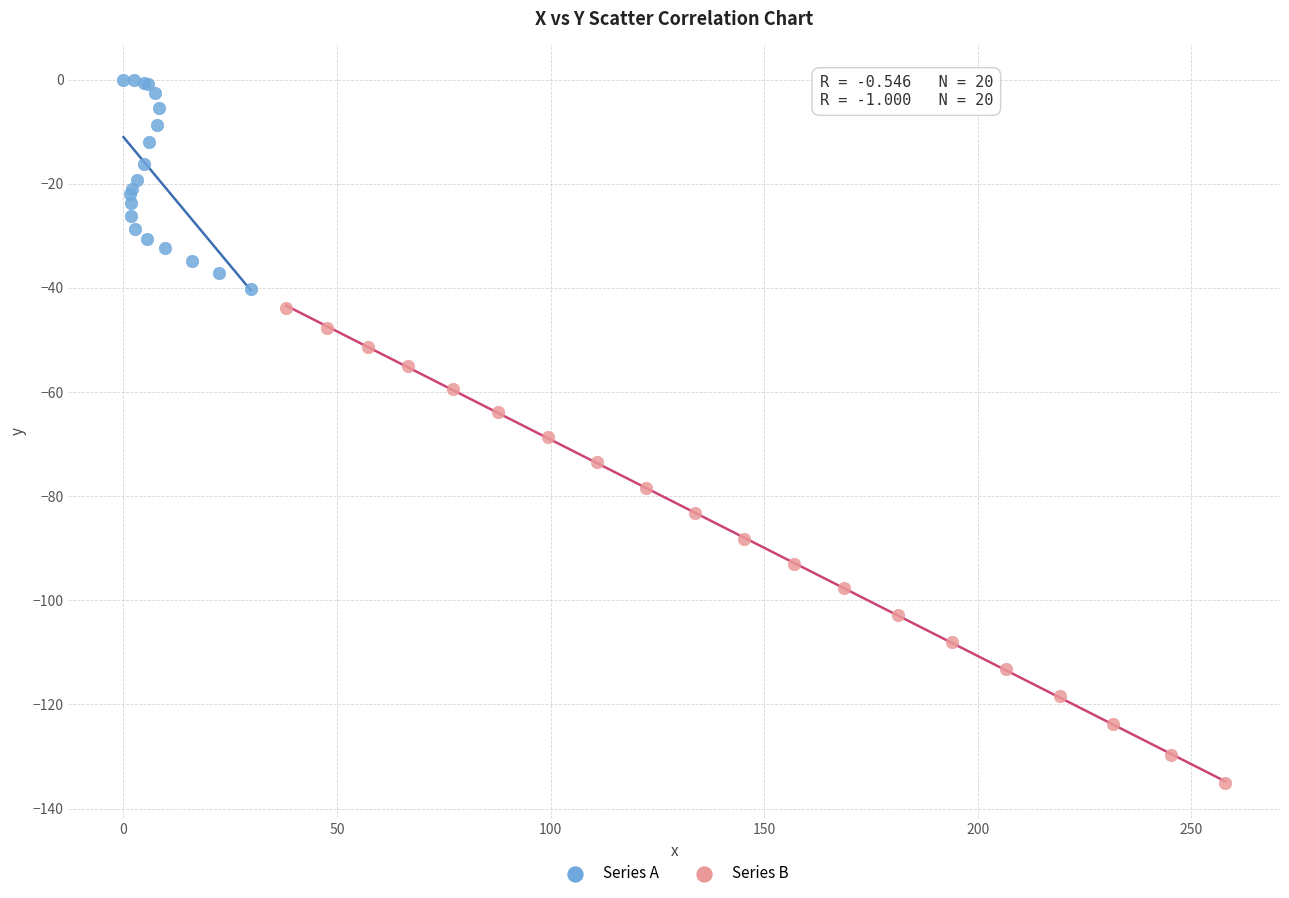

Which series contains the highest Y value?

Series A